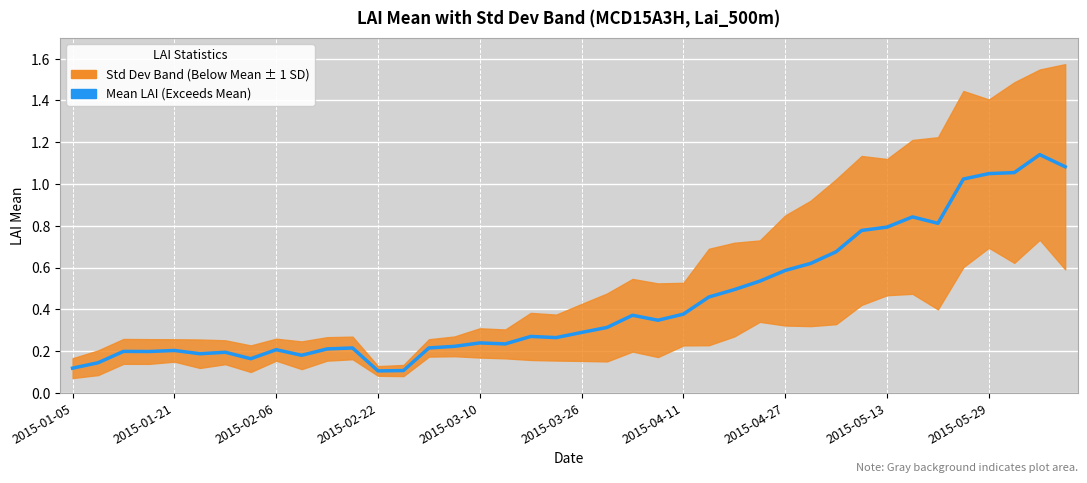

How many lines are shown in the chart?

1